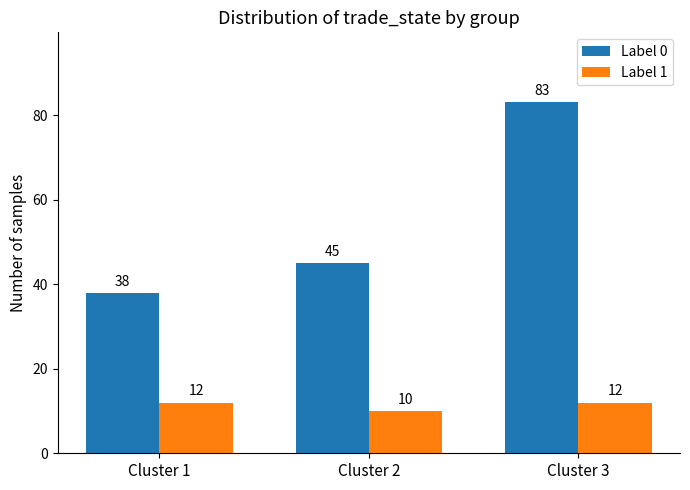

Rank the series by their average value, from lowest to highest.

Label 1, Label 0